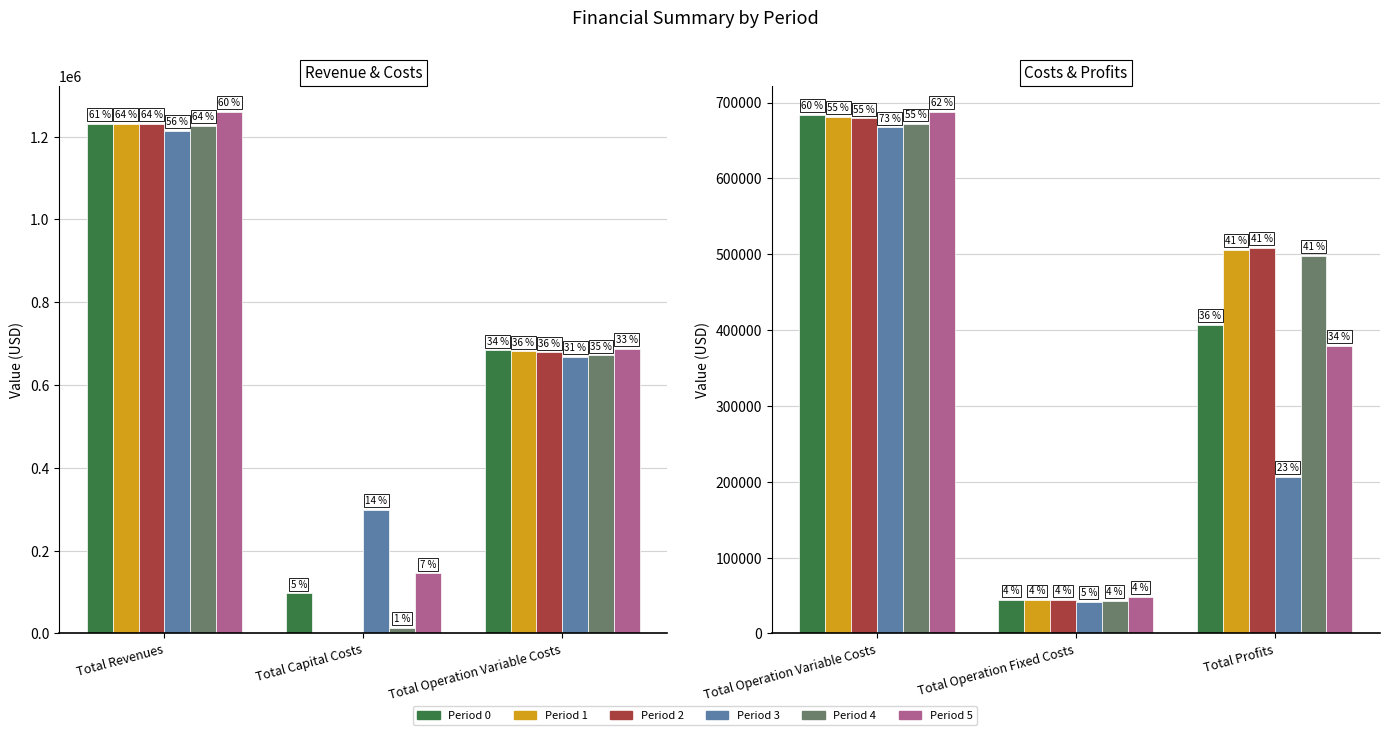

Which label corresponds to the smallest value in the chart?

Total Capital Costs